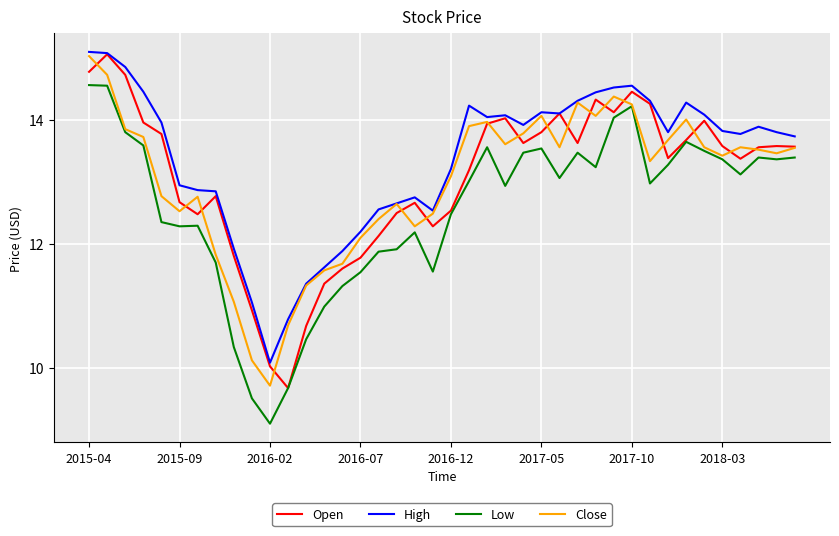

What is the minimum value for Low?

9.1